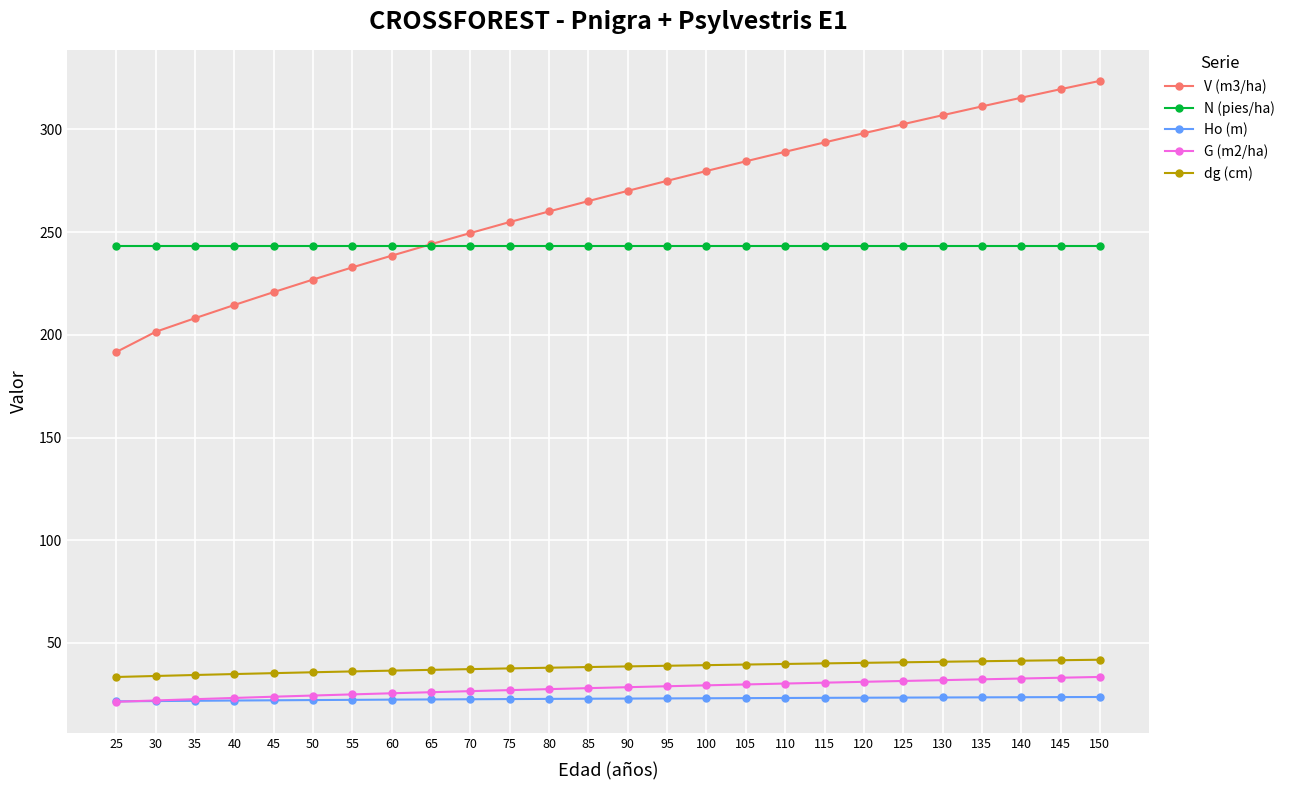

What are all the series names shown in the legend?

V (m3/ha), N (pies/ha), Ho (m), G (m2/ha), dg (cm)